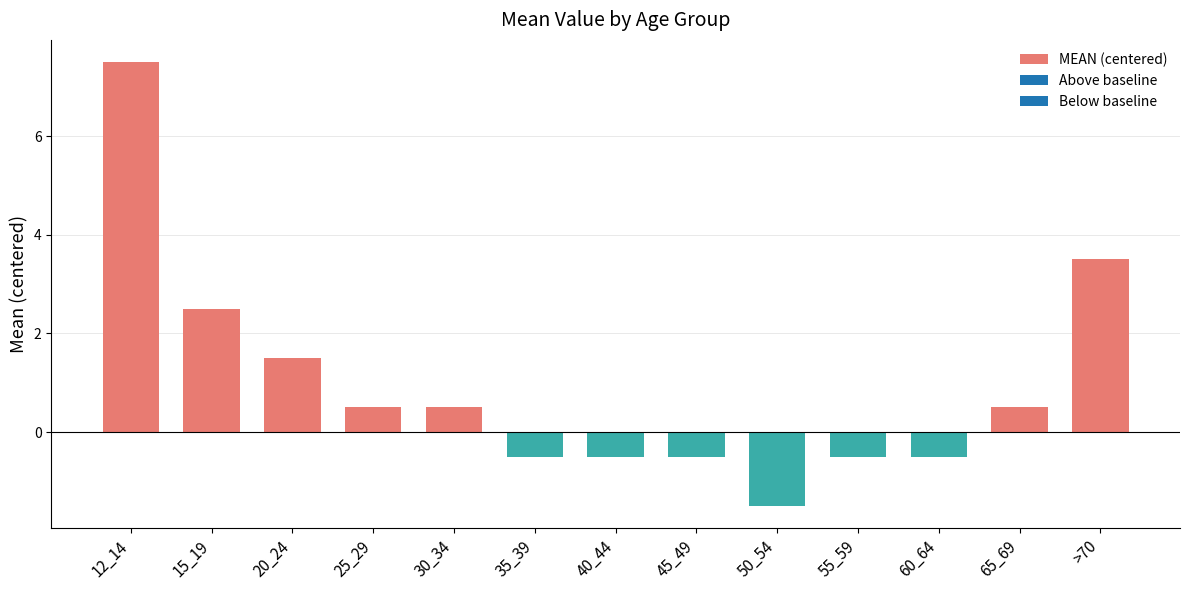

How many values are above zero?

7